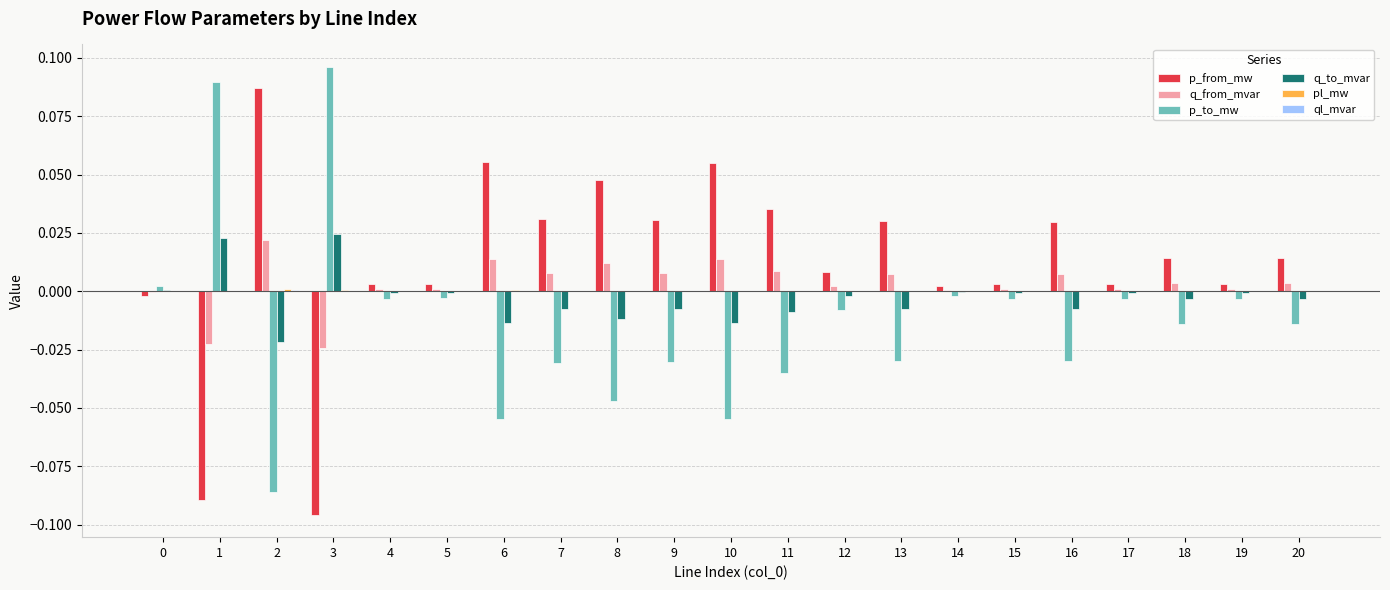

Which series has the largest total across all categories?

p_from_mw